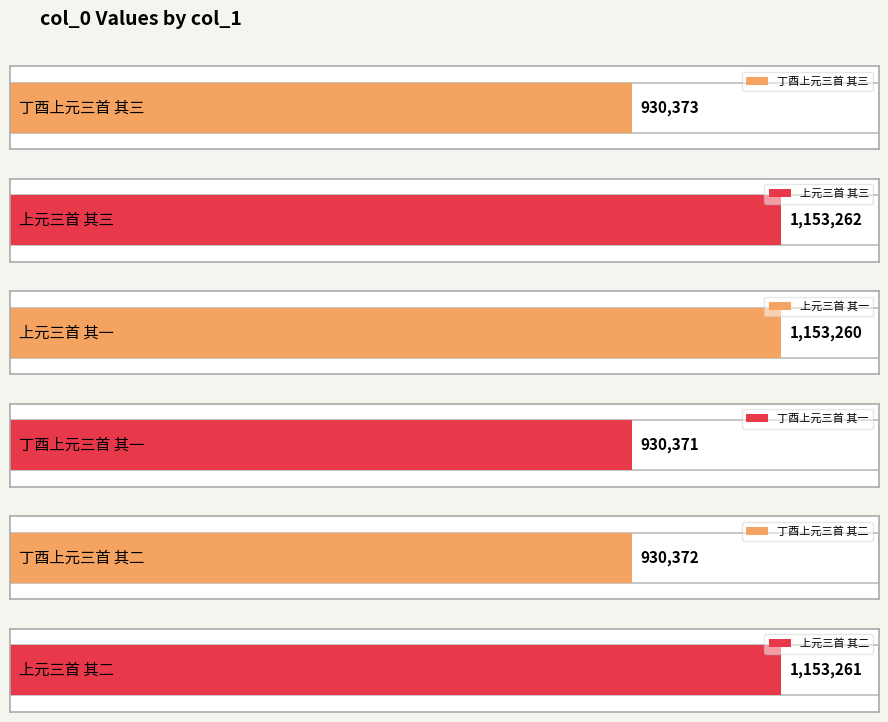

Reading right to left, what are all the values shown in this chart?

1153261	930372	930371	1153260	1153262	930373